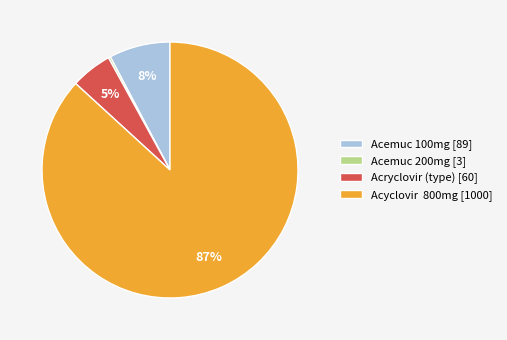

Do Acryclovir (type) [60] and Acemuc 100mg [89] together represent more than half of the pie?

No